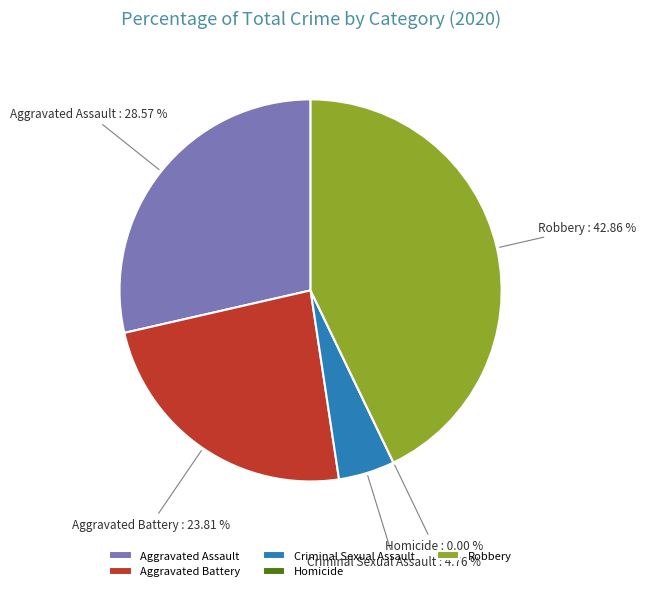

Does any single category account for the majority?

No